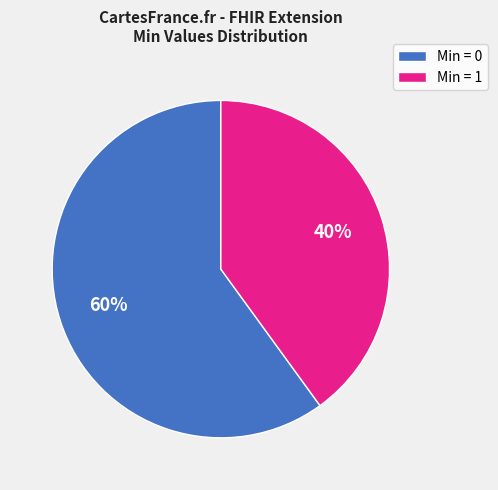

Which category accounts for the majority?

Min = 0